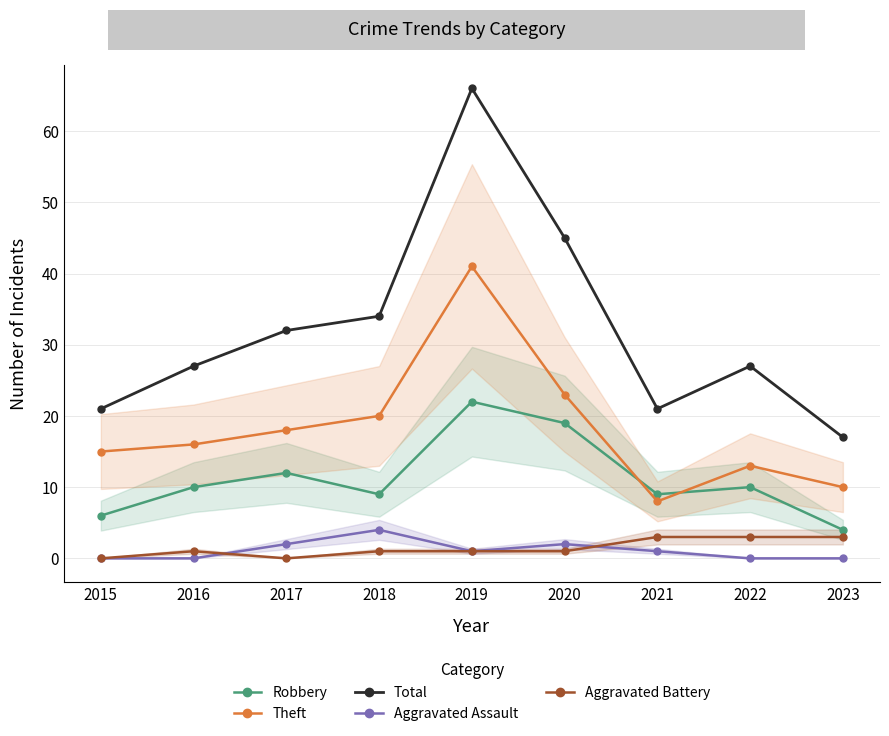

Rank the series by their maximum value, from lowest to highest.

Aggravated Battery, Aggravated Assault, Robbery, Theft, Total